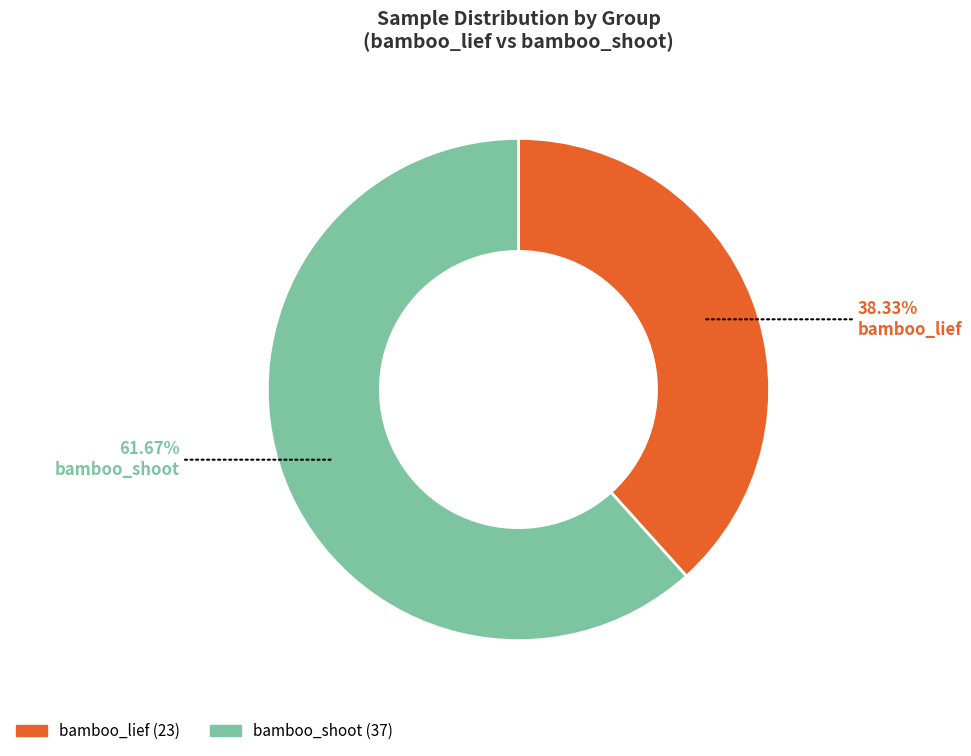

Is it true that bamboo_lief is 25% of the pie?

False